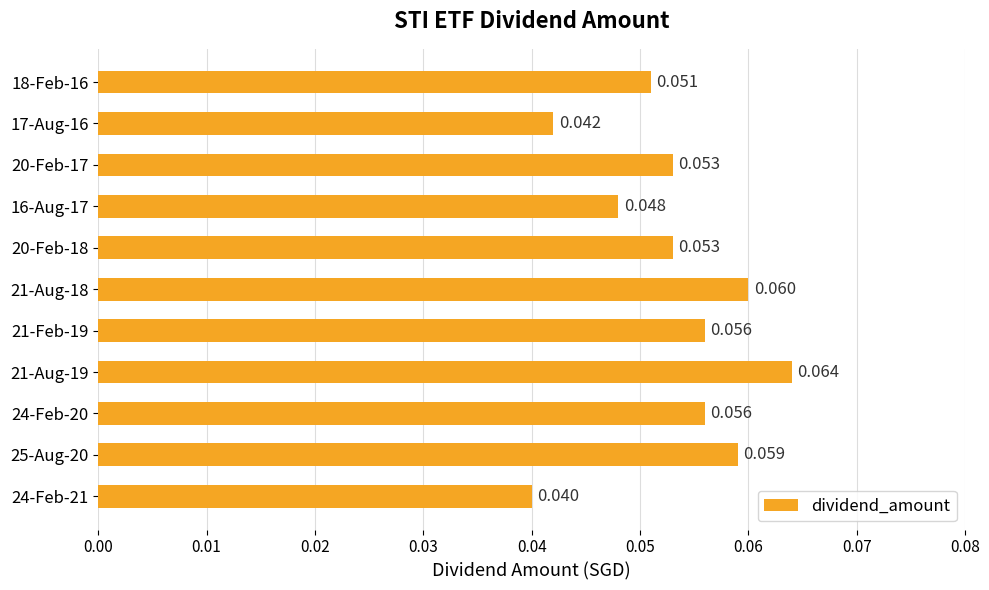

Does the chart contain stacked bars?

No